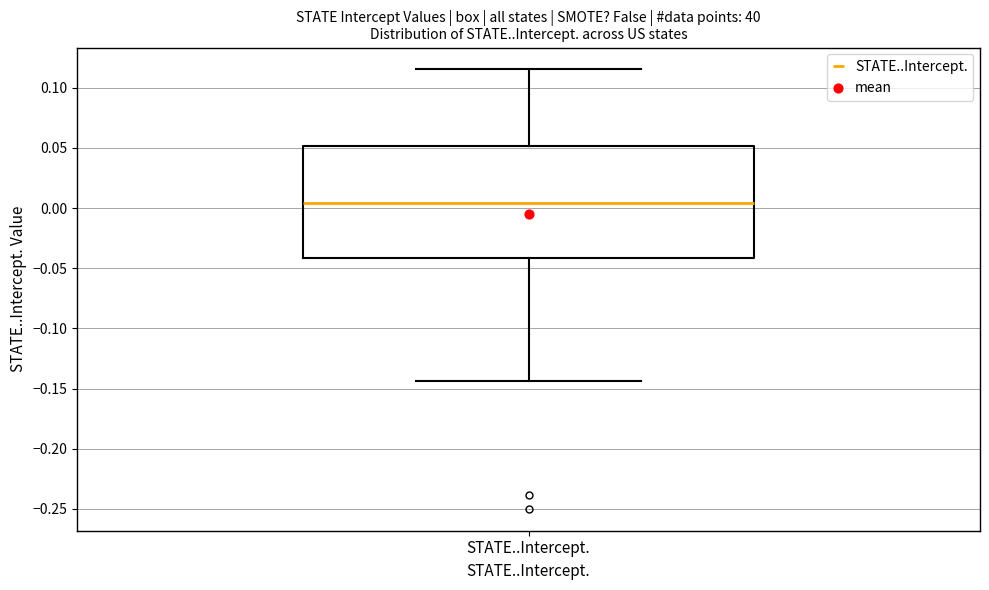

Read this box plot against the y-axis: the position of the median line, the range covered by the box, and the ends of both whiskers. The values are not printed on the chart, so give them approximately, as read against the axis.

median 0.005, box -0.040 to 0.050, whiskers -0.145 to 0.115